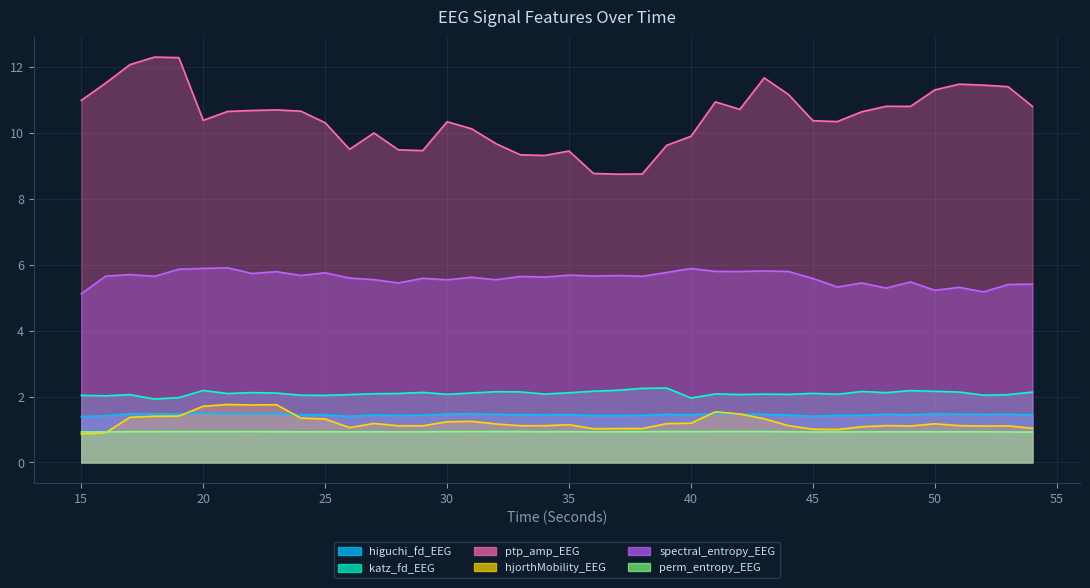

Count the number of categories in the chart.

40